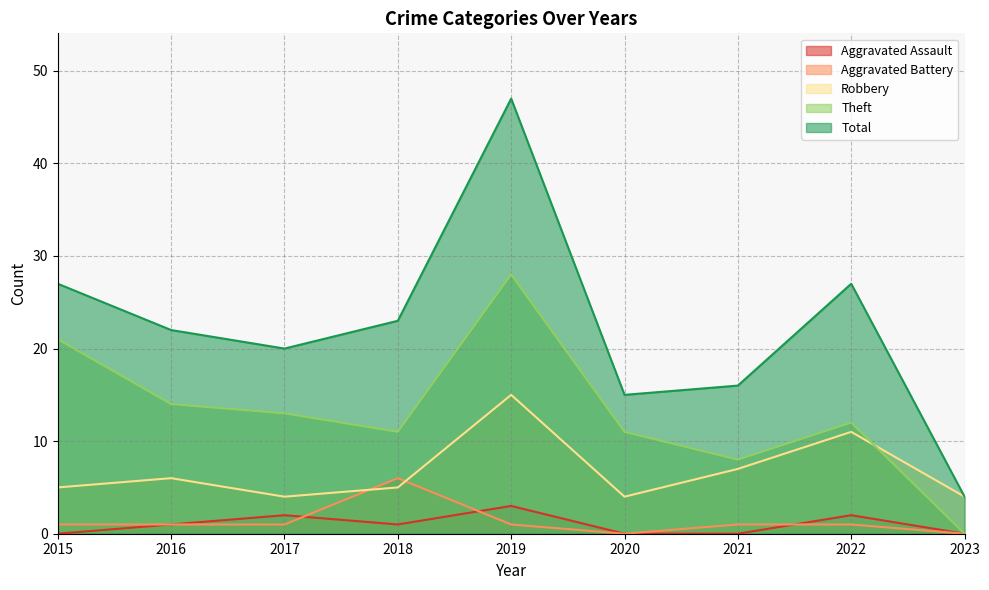

At which label is Robbery closest to 9?

2021